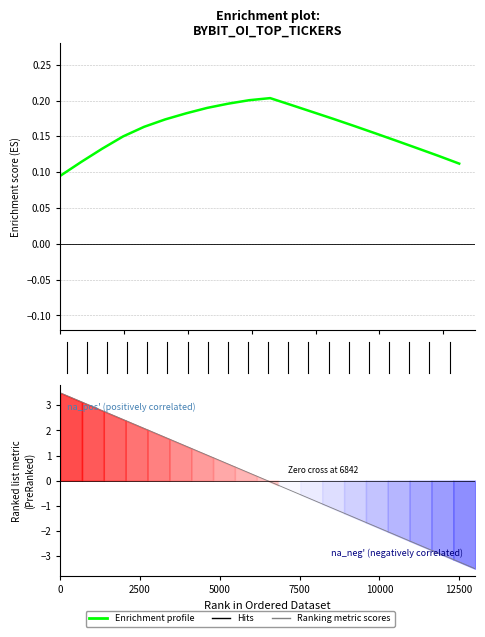

What is the total value across all series at 2000?

3.2